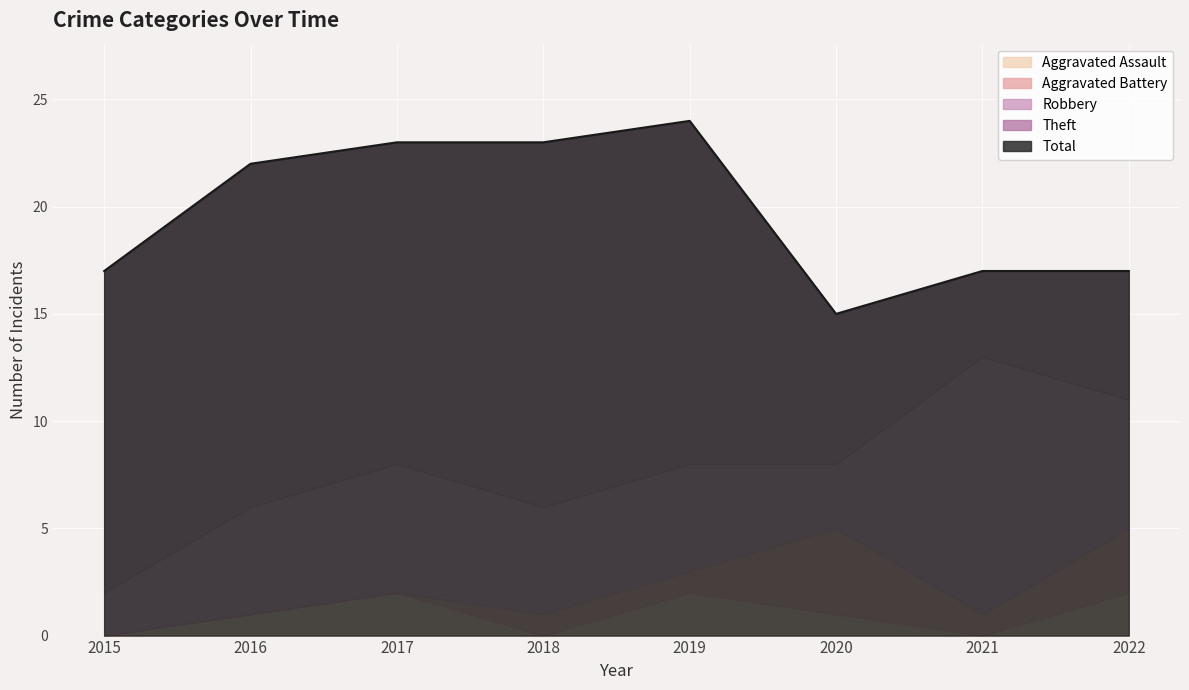

At which category does Robbery reach its first local peak?

2017